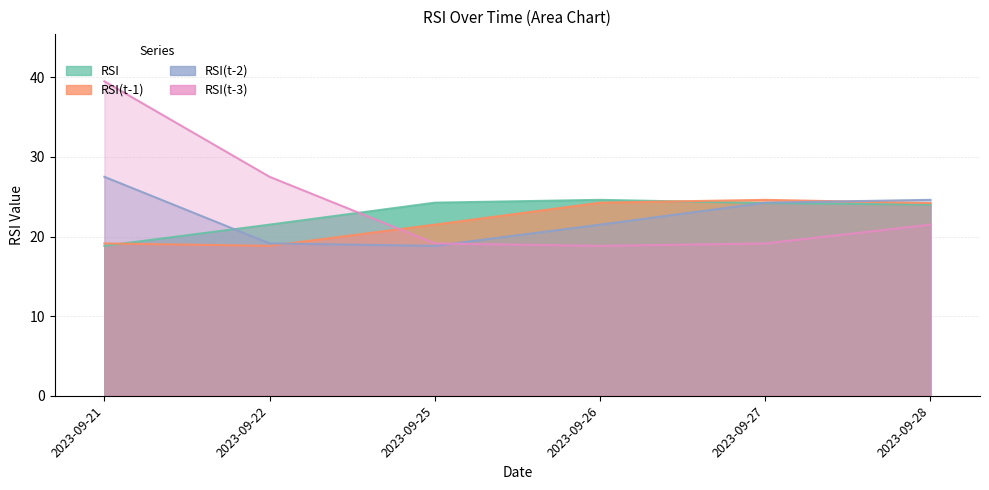

What is the value of the RSI(t-1) point at the 3rd from the left?

21.5